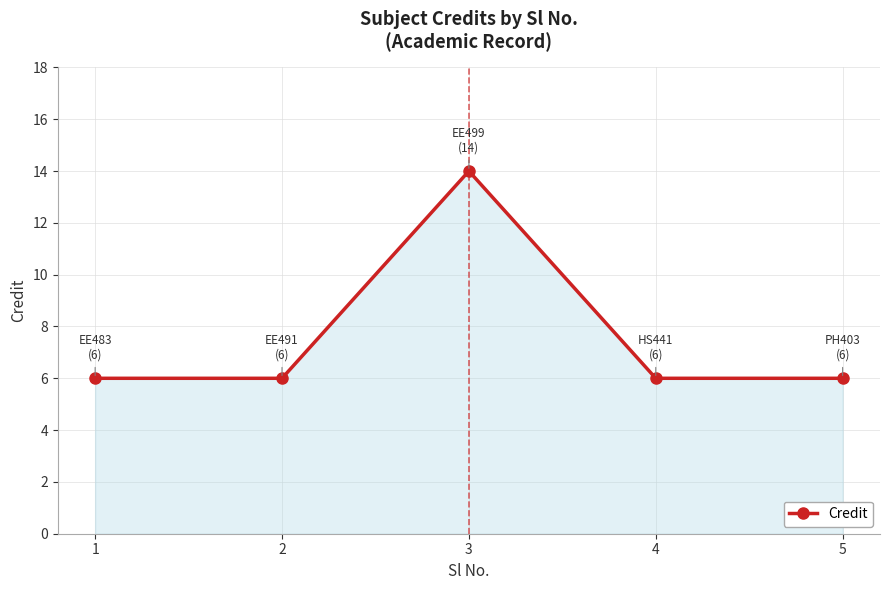

What is the value of the 3rd point from the left?

14